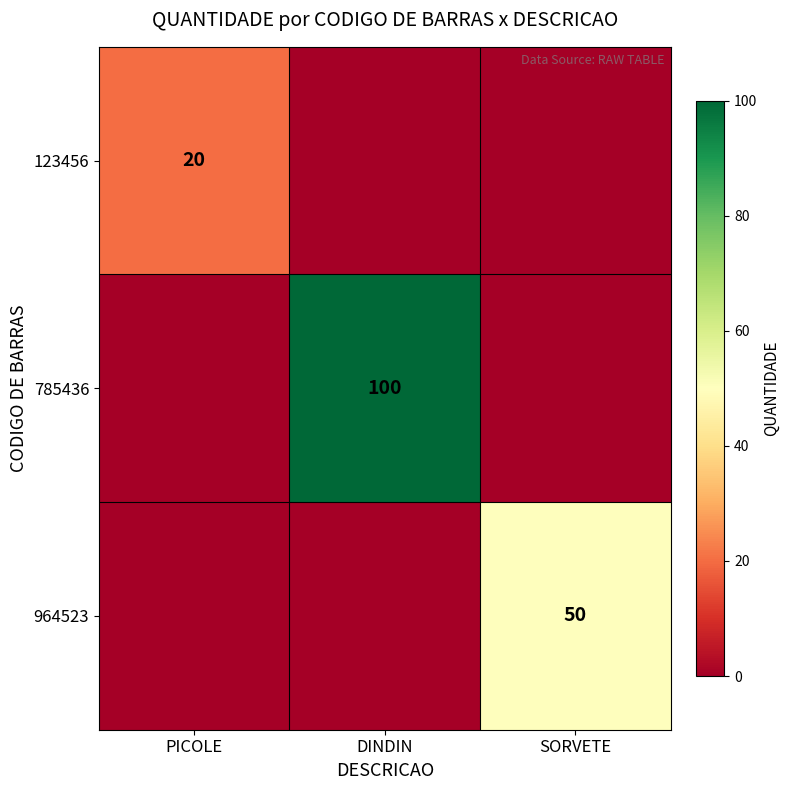

True or false: 964523 has a value of 80 at SORVETE.

False